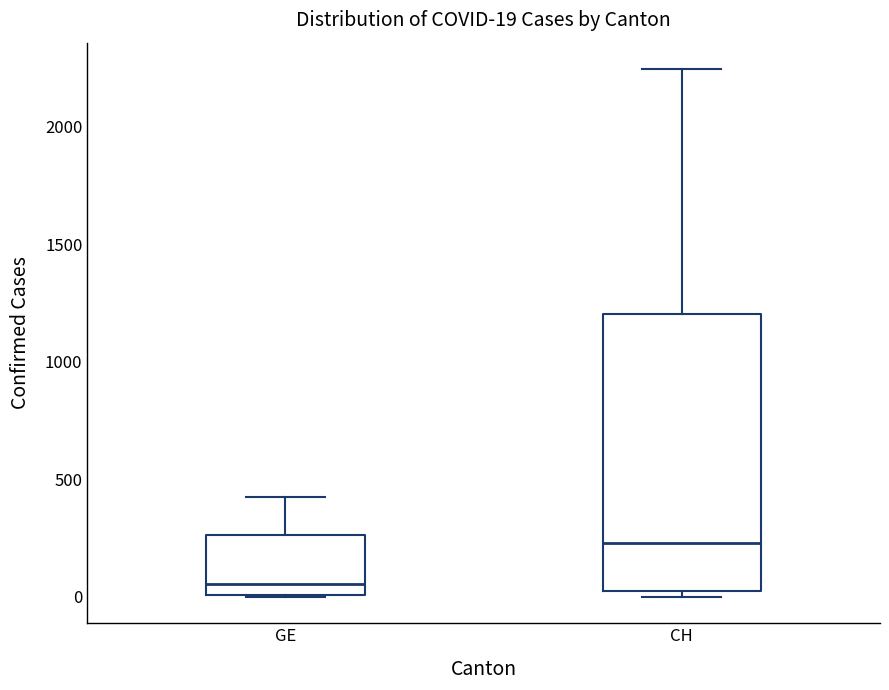

Comparing the boxes themselves (not the whiskers), which one is the tallest?

CH